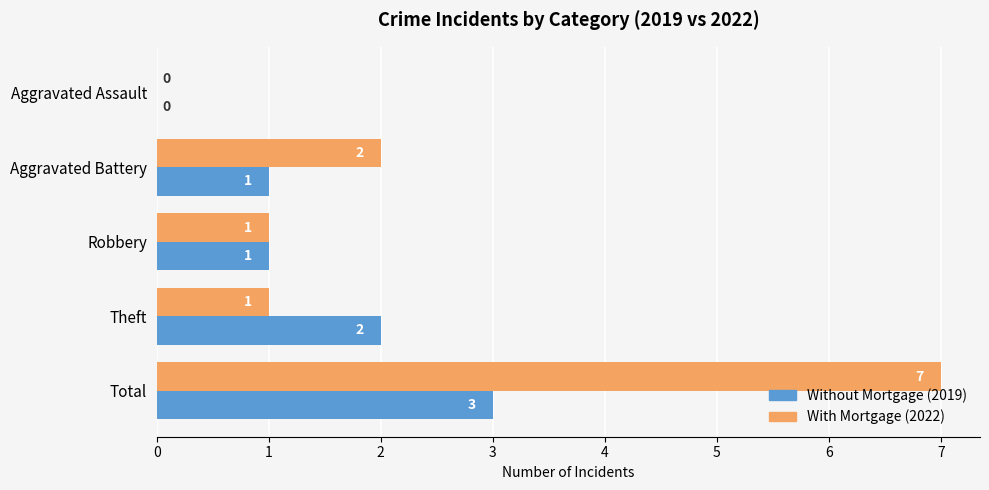

At which category is the sum across all series the highest?

Total